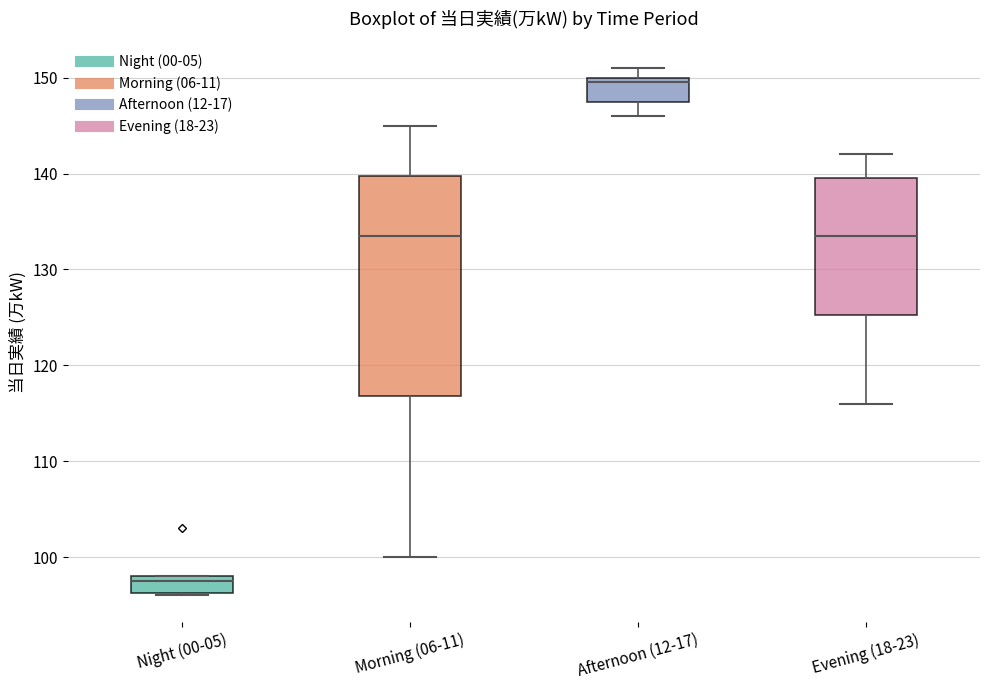

Reading left to right, read every box against the y-axis: the position of its median line, the range the box covers, and the ends of its whiskers. The values are not printed on the chart, so give them approximately, as read against the axis.

Night (00-05): median 98 (just below the box's upper edge), box 96 to 98, whiskers 96 to 98
Morning (06-11): median 134, box 117 to 140, whiskers 100 to 145
Afternoon (12-17): median 150 (just below the box's upper edge), box 148 to 150, whiskers 146 to 151
Evening (18-23): median 134, box 125 to 140, whiskers 116 to 142